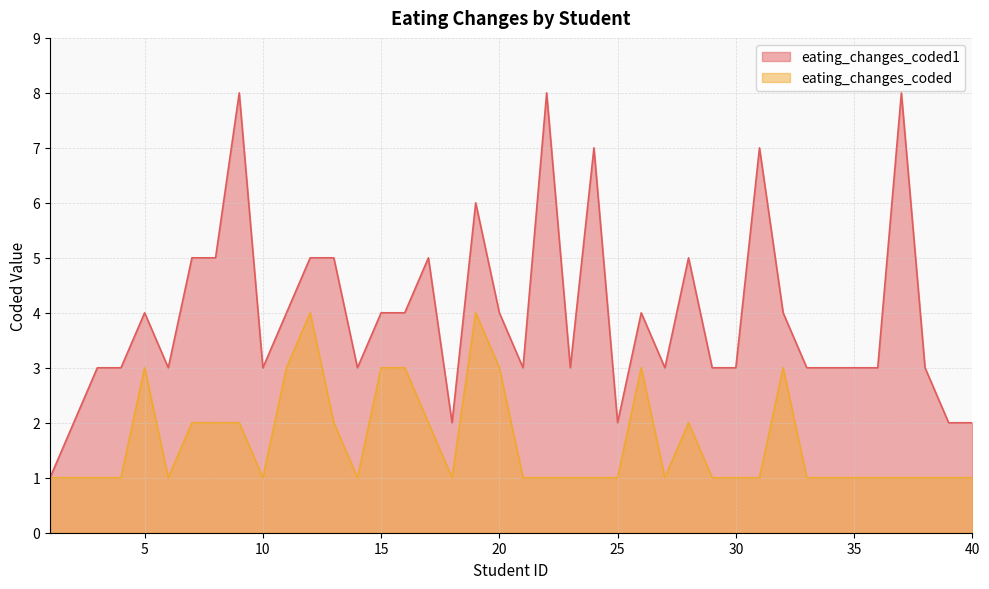

True or false: eating_changes_coded and eating_changes_coded1 cross at least once.

False